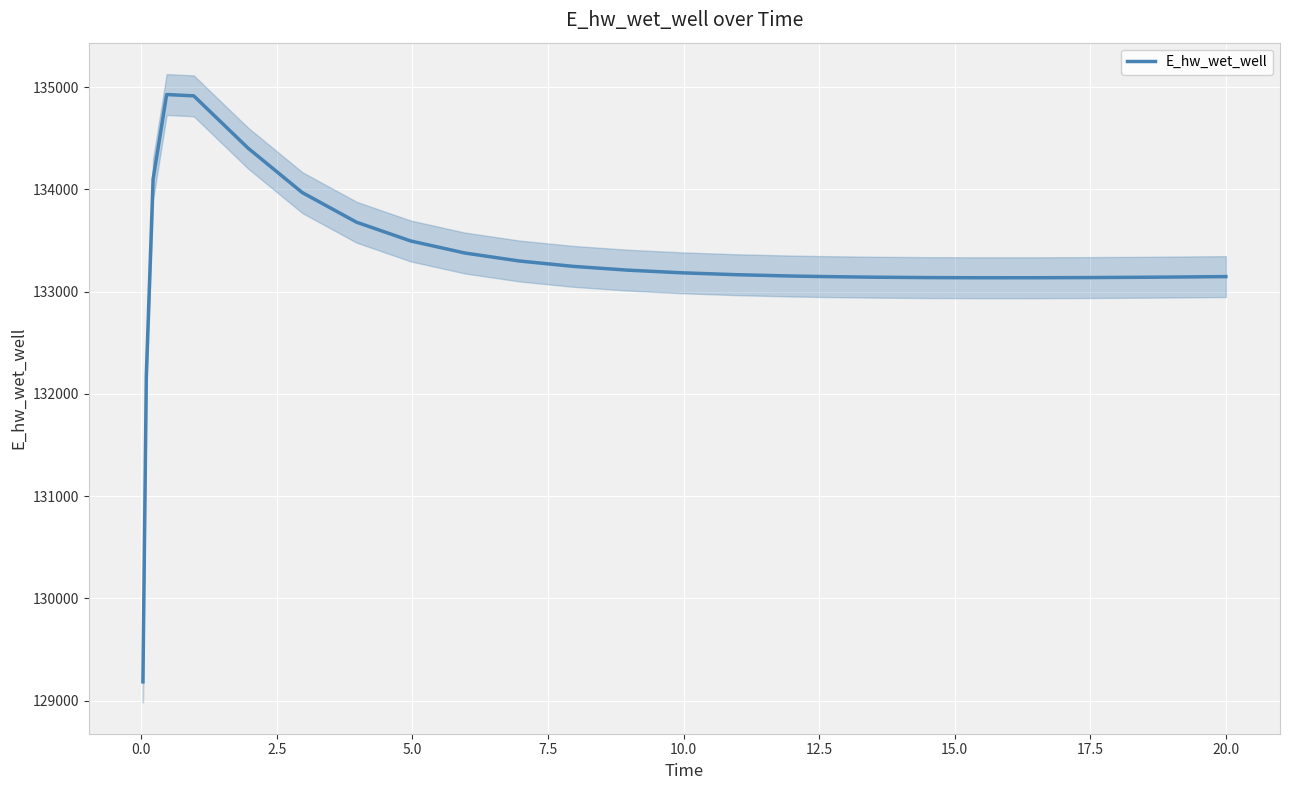

What is the highest value of the E_hw_wet_well series?

134929.2